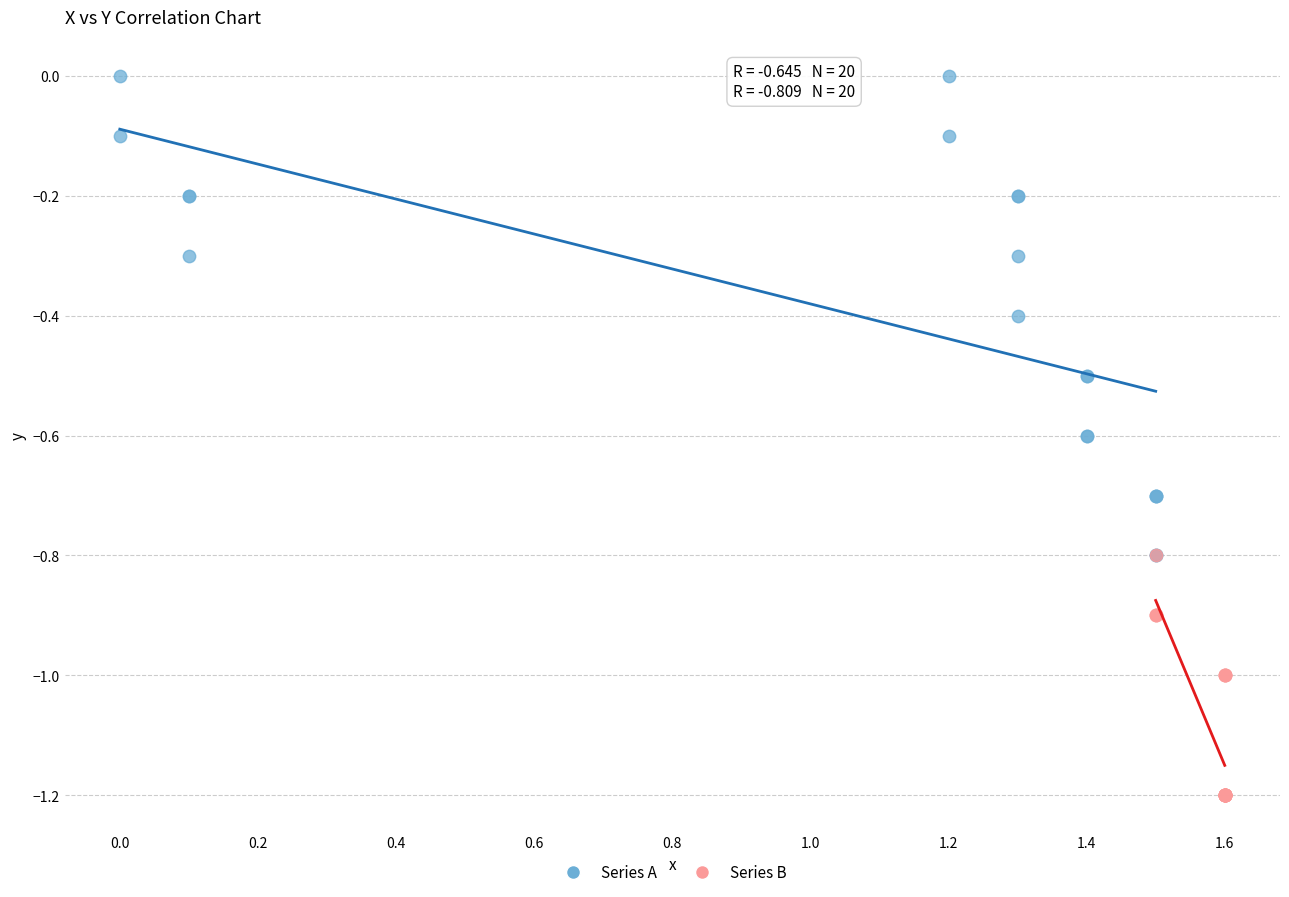

Which series contains the lowest Y value?

Series B